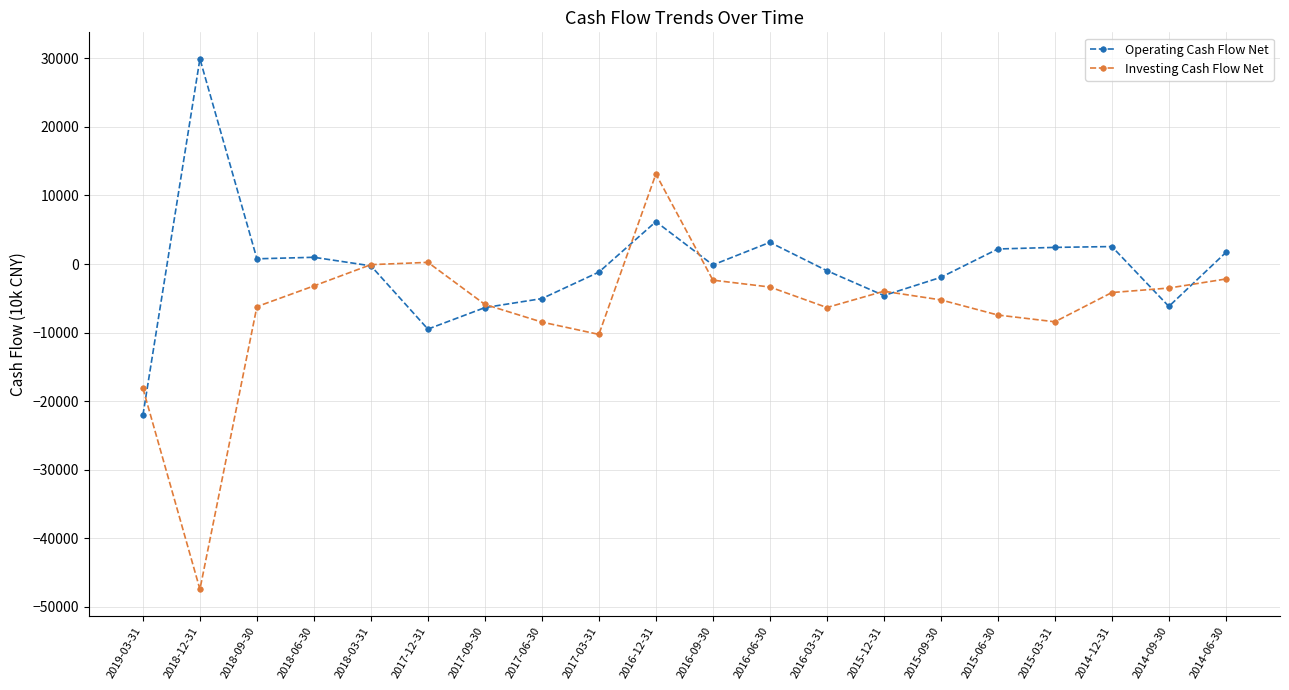

What is the minimum value shown in the chart?

-47423